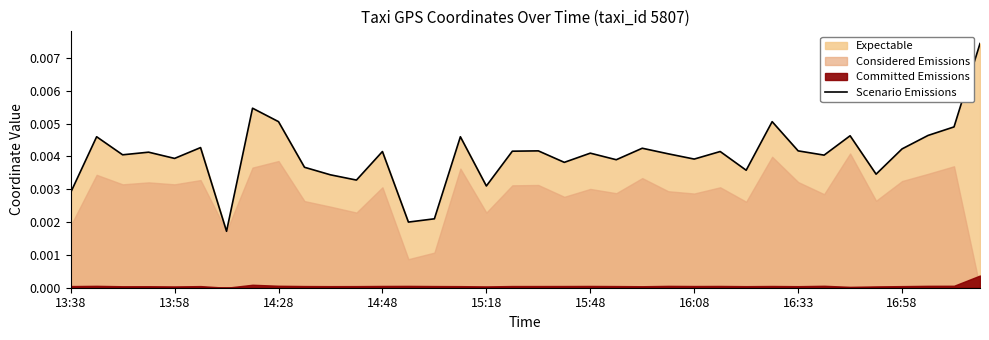

How many points are higher than both their immediate neighbors (excluding endpoints)?

12